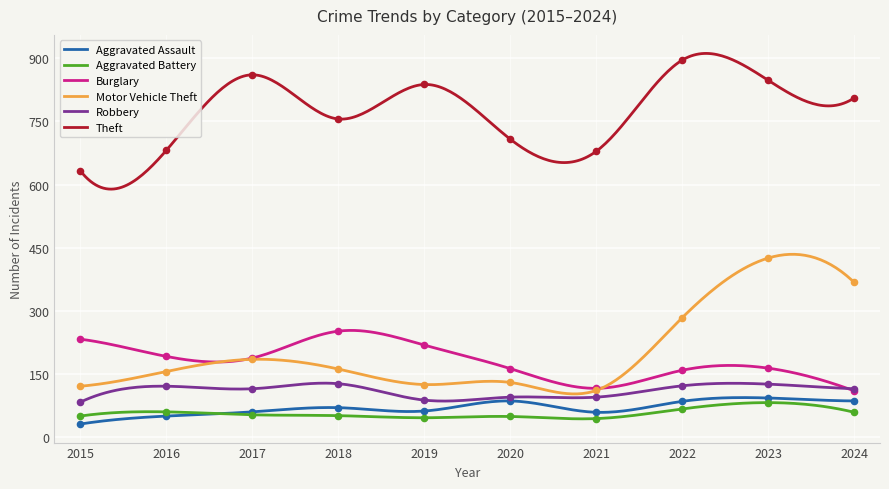

What is the total value across all series at 2022?

1608